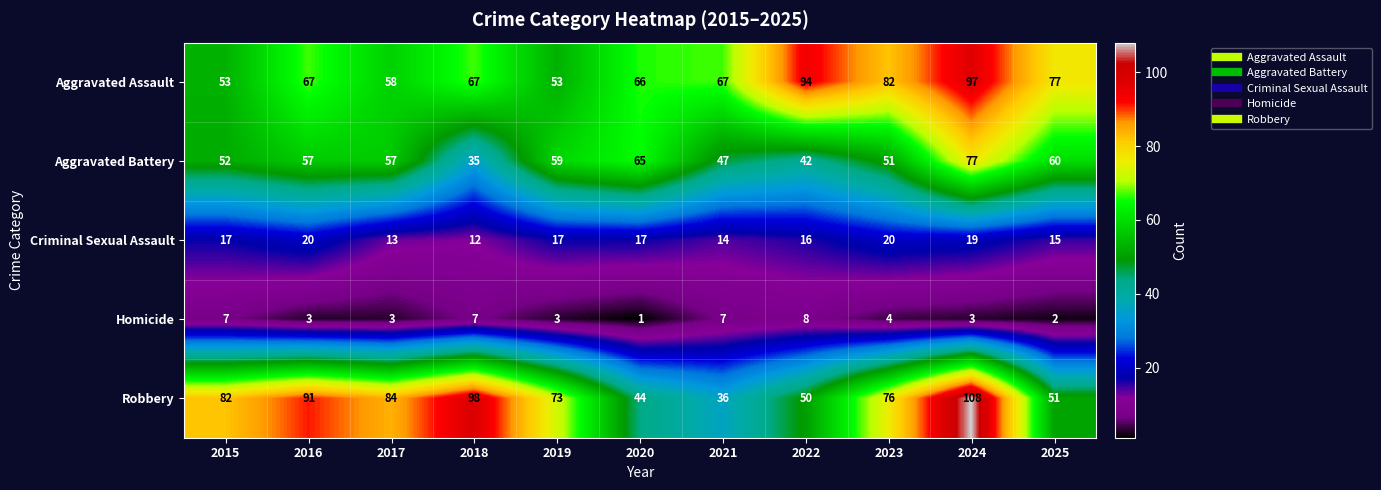

At which category is the sum across all series the highest?

2024